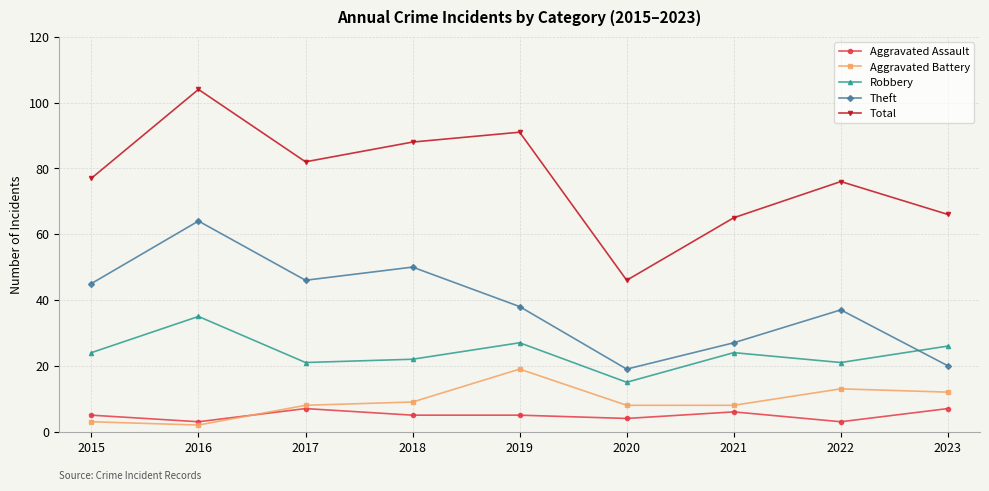

At which category does Aggravated Assault reach its first local valley?

2016